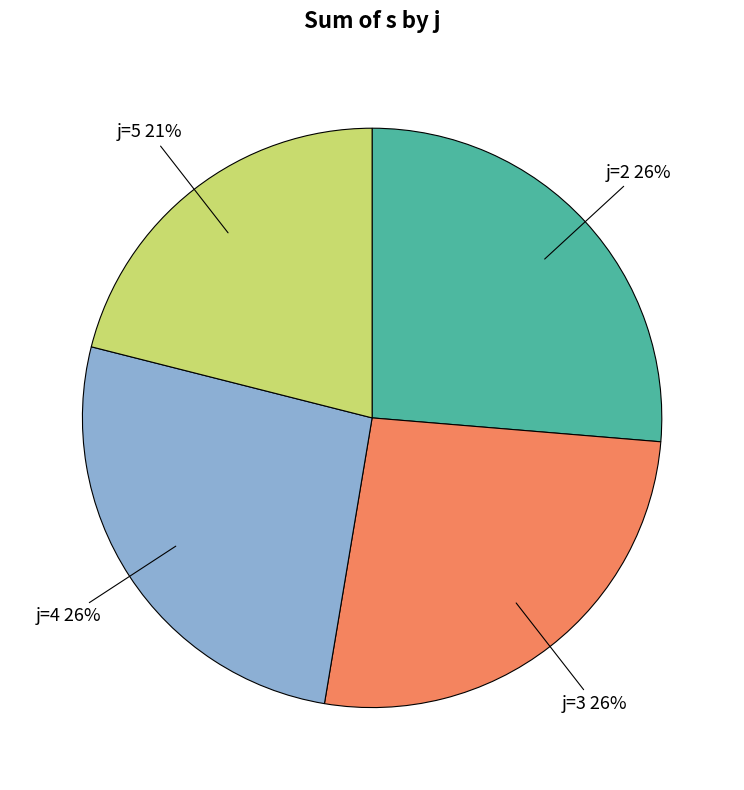

Which category has the smallest portion of the pie?

j=5